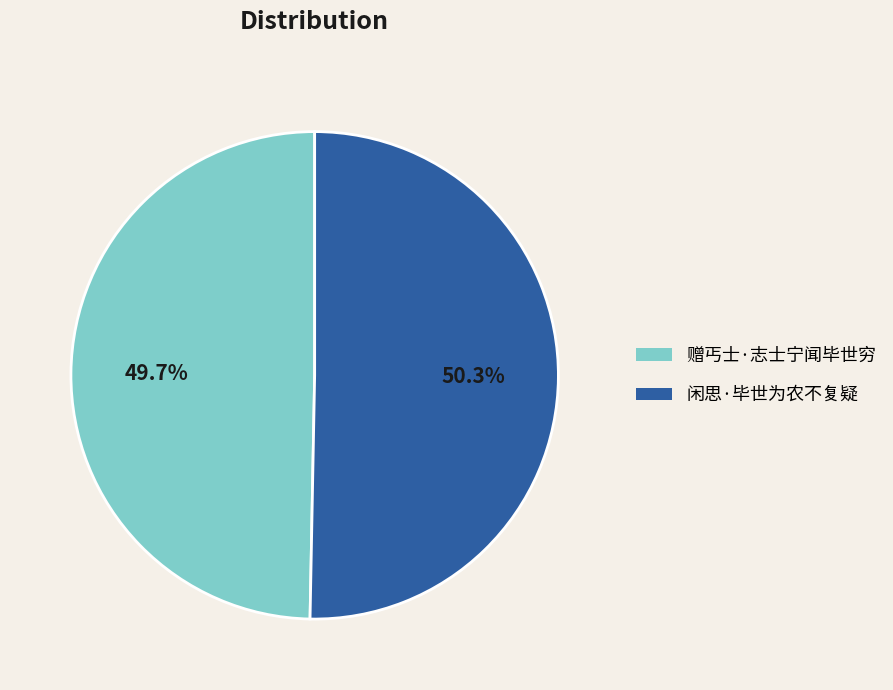

Combined, what portion of the pie is 闲思·毕世为农不复疑 and 赠丐士·志士宁闻毕世穷?

100.0%